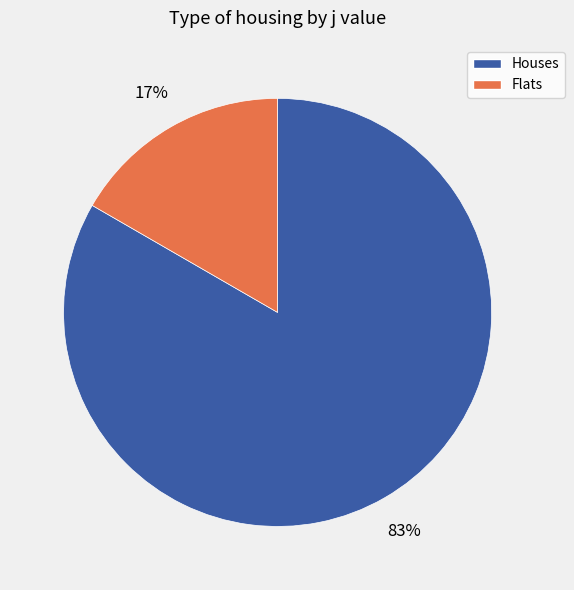

Is there any slice that represents more than half of the pie?

Yes